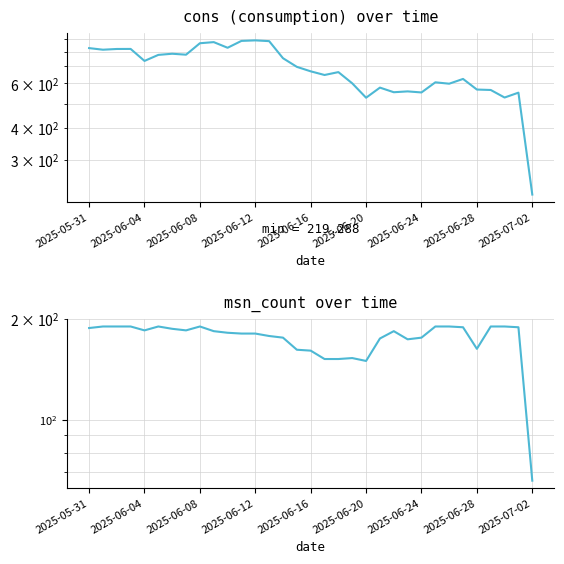

How many values in the cons series exceed 669?

17